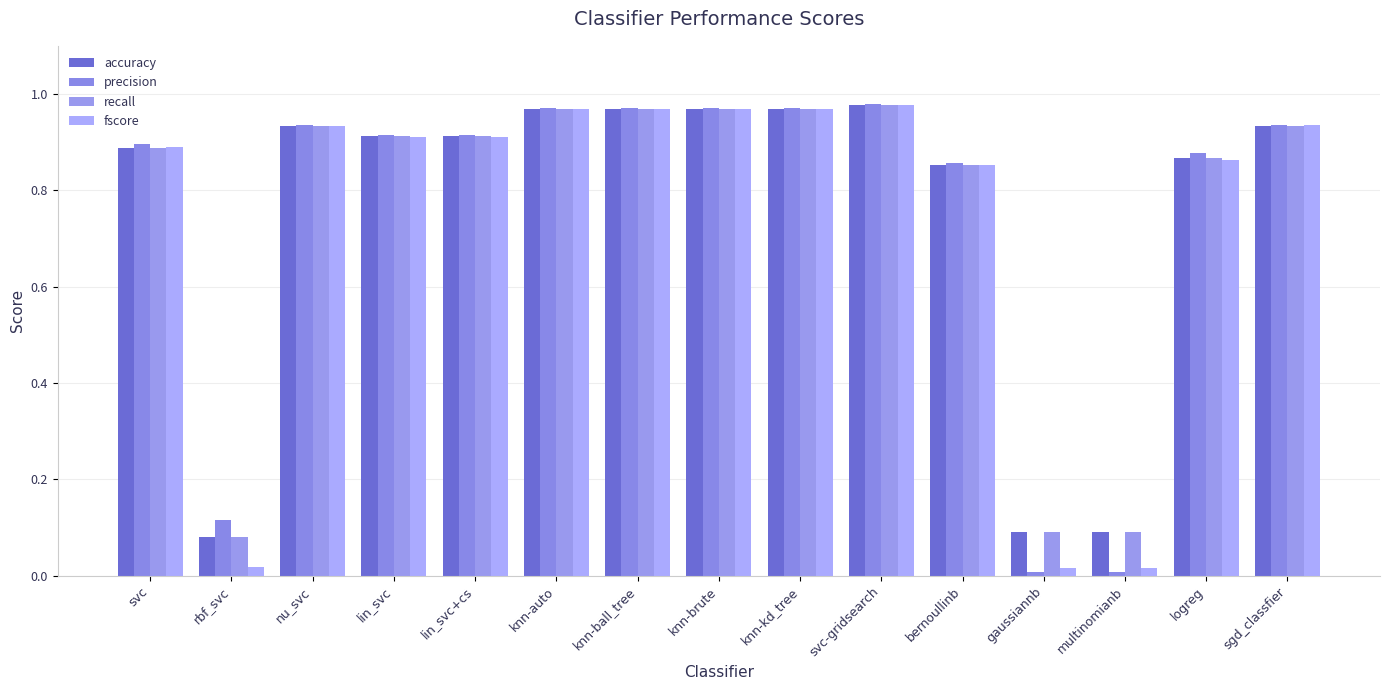

True or false: precision has a value of 0.9 at sgd_classfier.

True